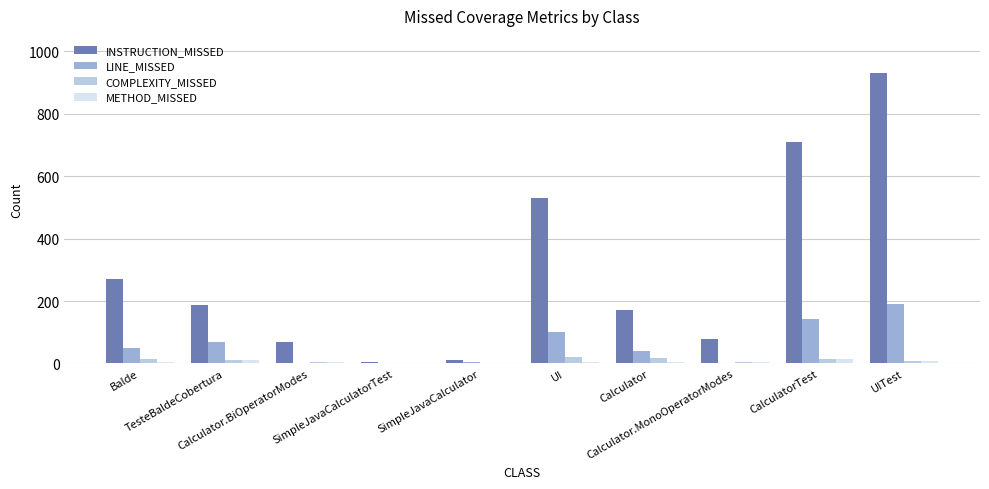

Which series has the largest total across all categories?

INSTRUCTION_MISSED